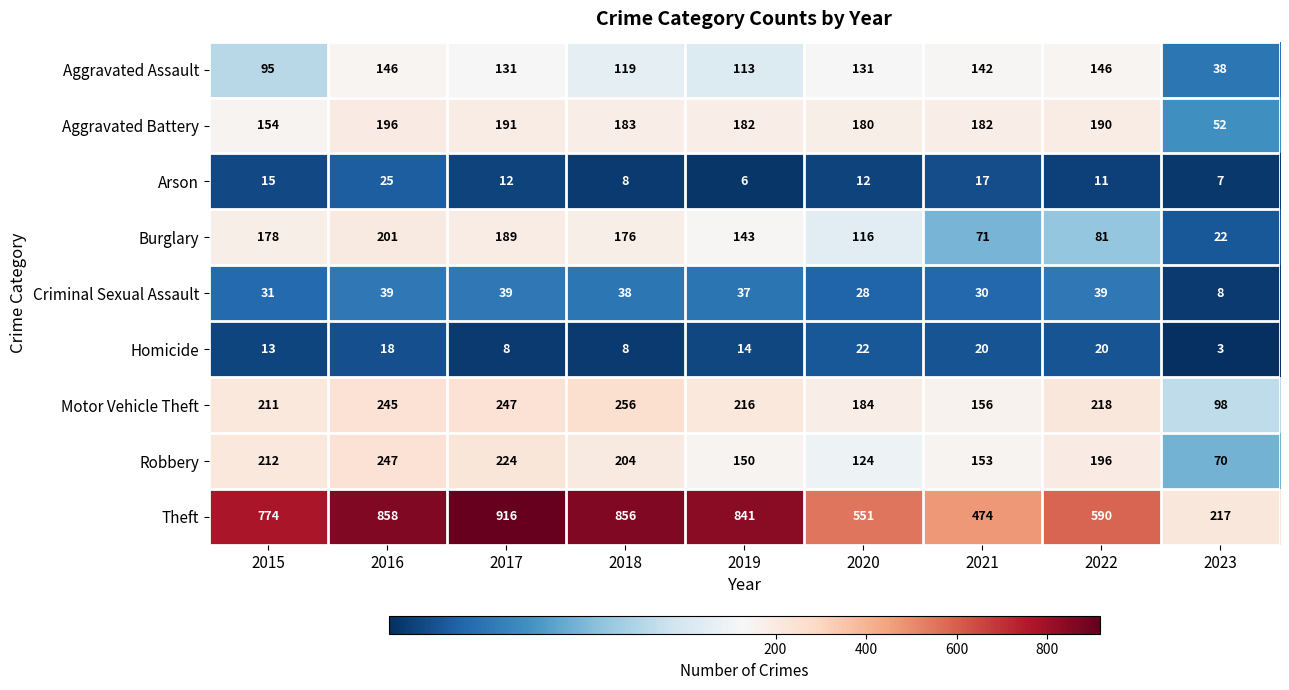

What is the sum of all Motor Vehicle Theft values?

1831